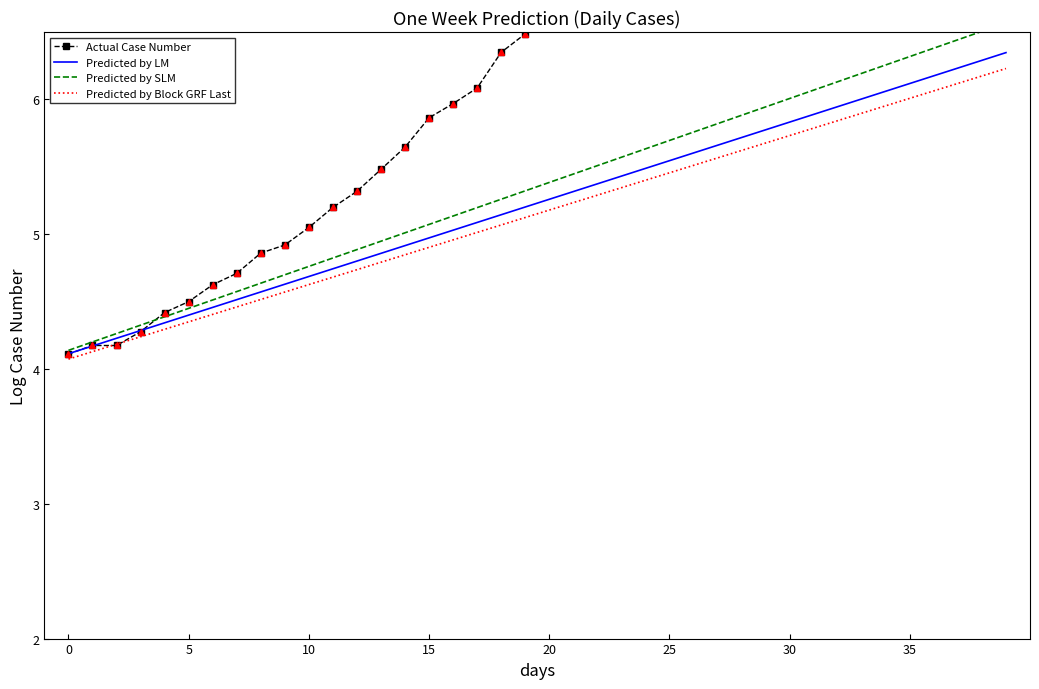

Reading left to right, what are all the values shown in this chart?

Actual Case Number: 4.1	4.2	4.2	4.3	4.4	4.5	4.6	4.7	4.9	4.9	5.0	5.2	5.3	5.5	5.6	5.9	6.0	6.1	6.3	6.5	6.7	6.9	7.1	7.1	7.2	7.4	7.6	7.7	7.8	7.9	7.8	7.8	7.9	7.9	7.8	7.8	7.8	7.7	7.7	7.7
Predicted by LM: 4.1	4.2	4.2	4.3	4.3	4.4	4.5	4.5	4.6	4.6	4.7	4.7	4.8	4.9	4.9	5.0	5.0	5.1	5.1	5.2	5.3	5.3	5.4	5.4	5.5	5.5	5.6	5.7	5.7	5.8	5.8	5.9	5.9	6.0	6.1	6.1	6.2	6.2	6.3	6.3
Predicted by SLM: 4.1	4.2	4.3	4.3	4.4	4.4	4.5	4.6	4.6	4.7	4.8	4.8	4.9	4.9	5.0	5.1	5.1	5.2	5.3	5.3	5.4	5.4	5.5	5.6	5.6	5.7	5.8	5.8	5.9	5.9	6.0	6.1	6.1	6.2	6.3	6.3	6.4	6.4	6.5	6.6
Predicted by Block GRF Last: 4.1	4.1	4.2	4.2	4.3	4.3	4.4	4.5	4.5	4.6	4.6	4.7	4.7	4.8	4.8	4.9	5.0	5.0	5.1	5.1	5.2	5.2	5.3	5.3	5.4	5.5	5.5	5.6	5.6	5.7	5.7	5.8	5.8	5.9	6.0	6.0	6.1	6.1	6.2	6.2